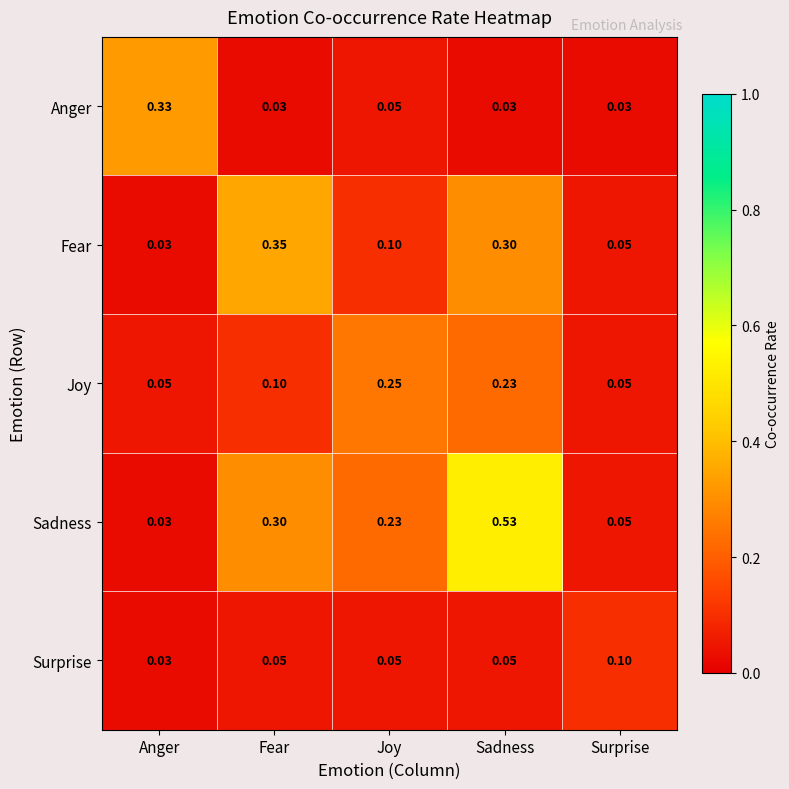

List the series in order of their overall mean, lowest first.

Surprise, Anger, Joy, Fear, Sadness